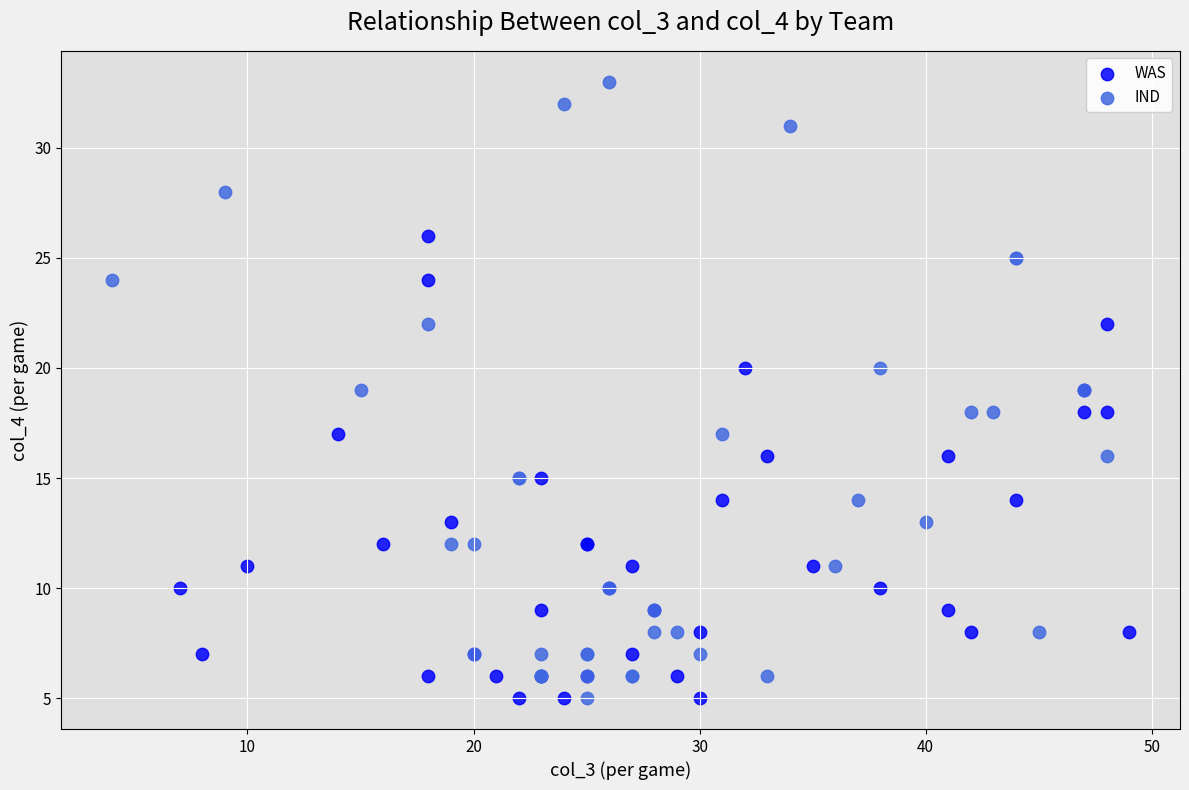

Which series reaches the maximum Y coordinate?

IND